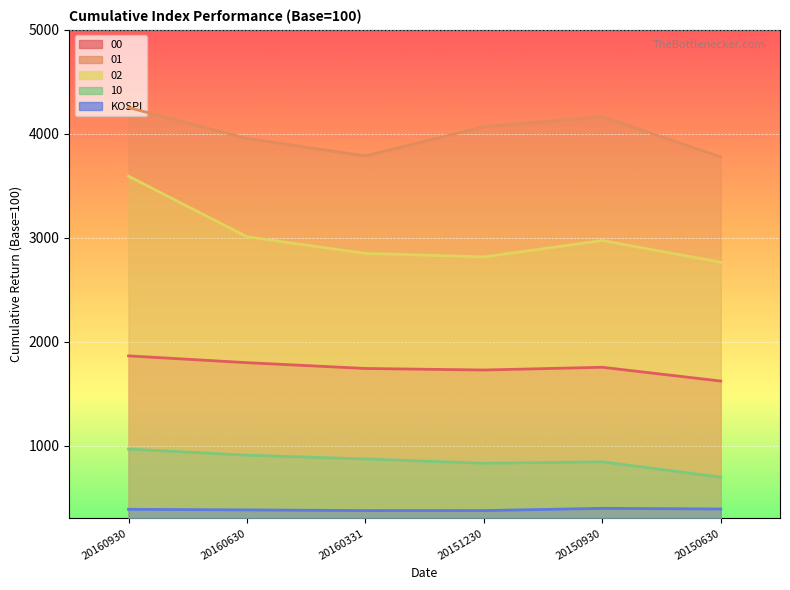

How many values in the 01 series are below 4067?

3